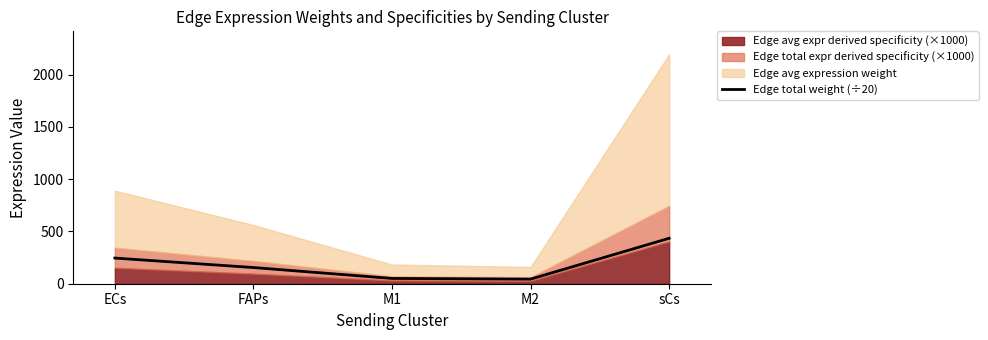

At which category does the chart reach its minimum across all series?

M2